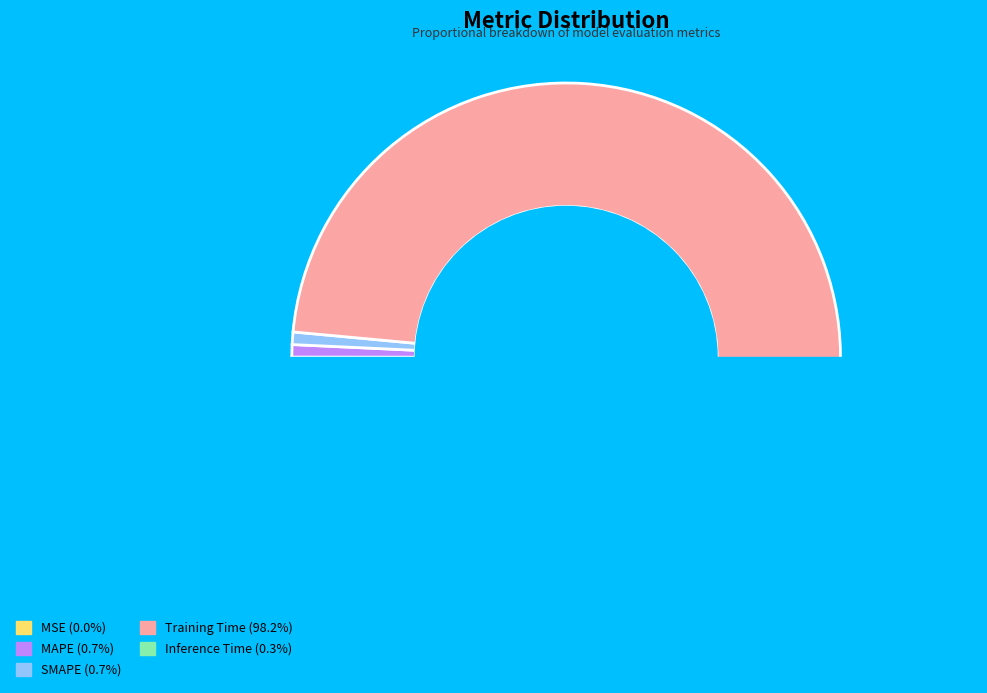

Between MAPE and Inference Time, which is larger?

MAPE